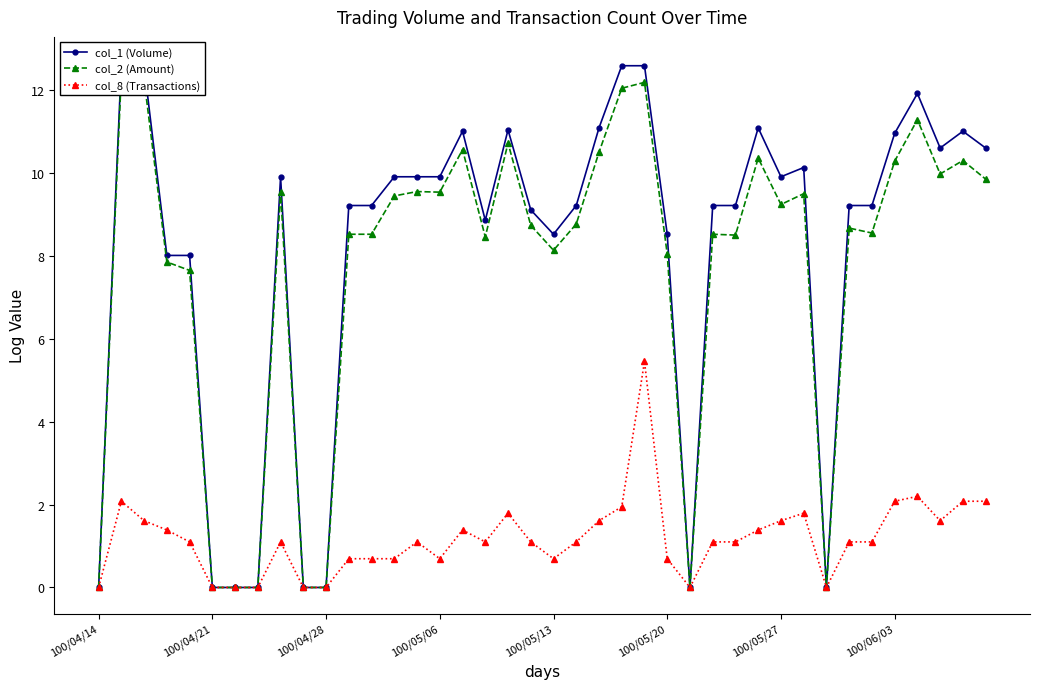

Reading left to right, what are all the values shown in this chart?

col_1 (Volume): 0.0	12.6	12.6	8.0	8.0	0.0	0.0	0.0	9.9	0.0	0.0	9.2	9.2	9.9	9.9	9.9	11.0	8.9	11.0	9.1	8.5	9.2	11.1	12.6	12.6	8.5	0.0	9.2	9.2	11.1	9.9	10.1	0.0	9.2	9.2	11.0	11.9	10.6	11.0	10.6
col_2 (Amount): 0.0	12.4	12.2	7.8	7.6	0.0	0.0	0.0	9.5	0.0	0.0	8.5	8.5	9.4	9.5	9.5	10.6	8.5	10.7	8.7	8.1	8.8	10.5	12.0	12.2	8.0	0.0	8.5	8.5	10.4	9.2	9.5	0.0	8.7	8.5	10.3	11.3	10.0	10.3	9.8
col_8 (Transactions): 0.0	2.1	1.6	1.4	1.1	0.0	0.0	0.0	1.1	0.0	0.0	0.7	0.7	0.7	1.1	0.7	1.4	1.1	1.8	1.1	0.7	1.1	1.6	1.9	5.5	0.7	0.0	1.1	1.1	1.4	1.6	1.8	0.0	1.1	1.1	2.1	2.2	1.6	2.1	2.1